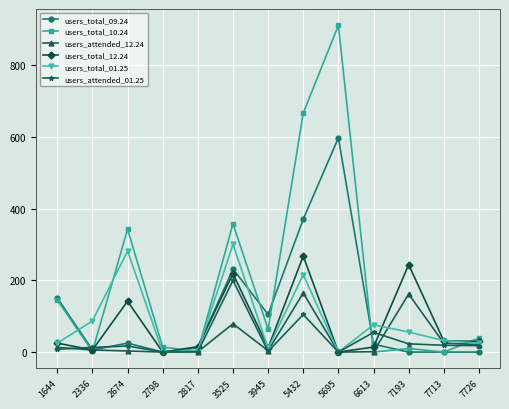

Is it true that users_total_09.24 equals 119 at 5432?

False